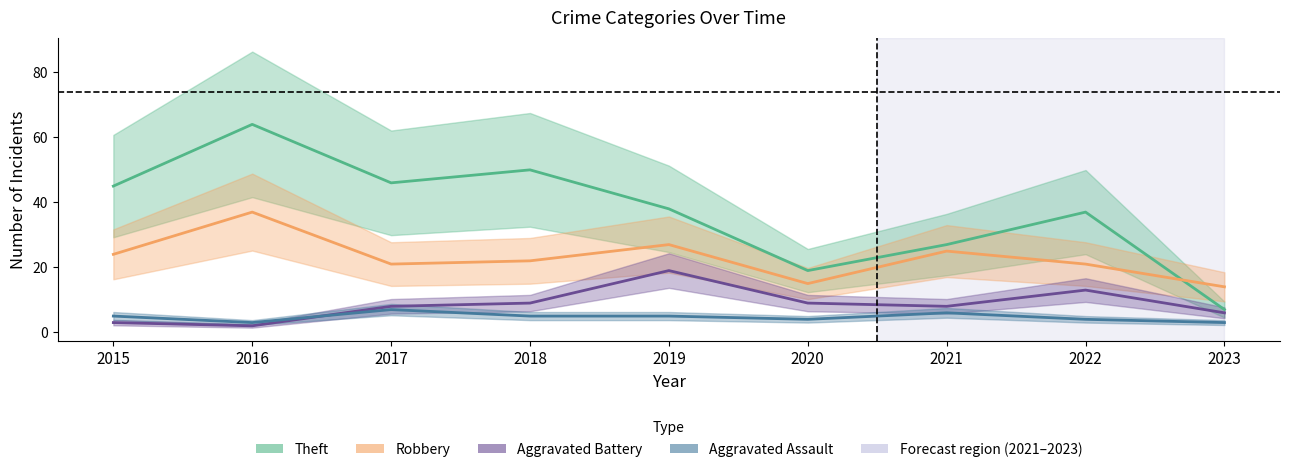

True or false: Robbery and Aggravated Battery cross at least once.

False